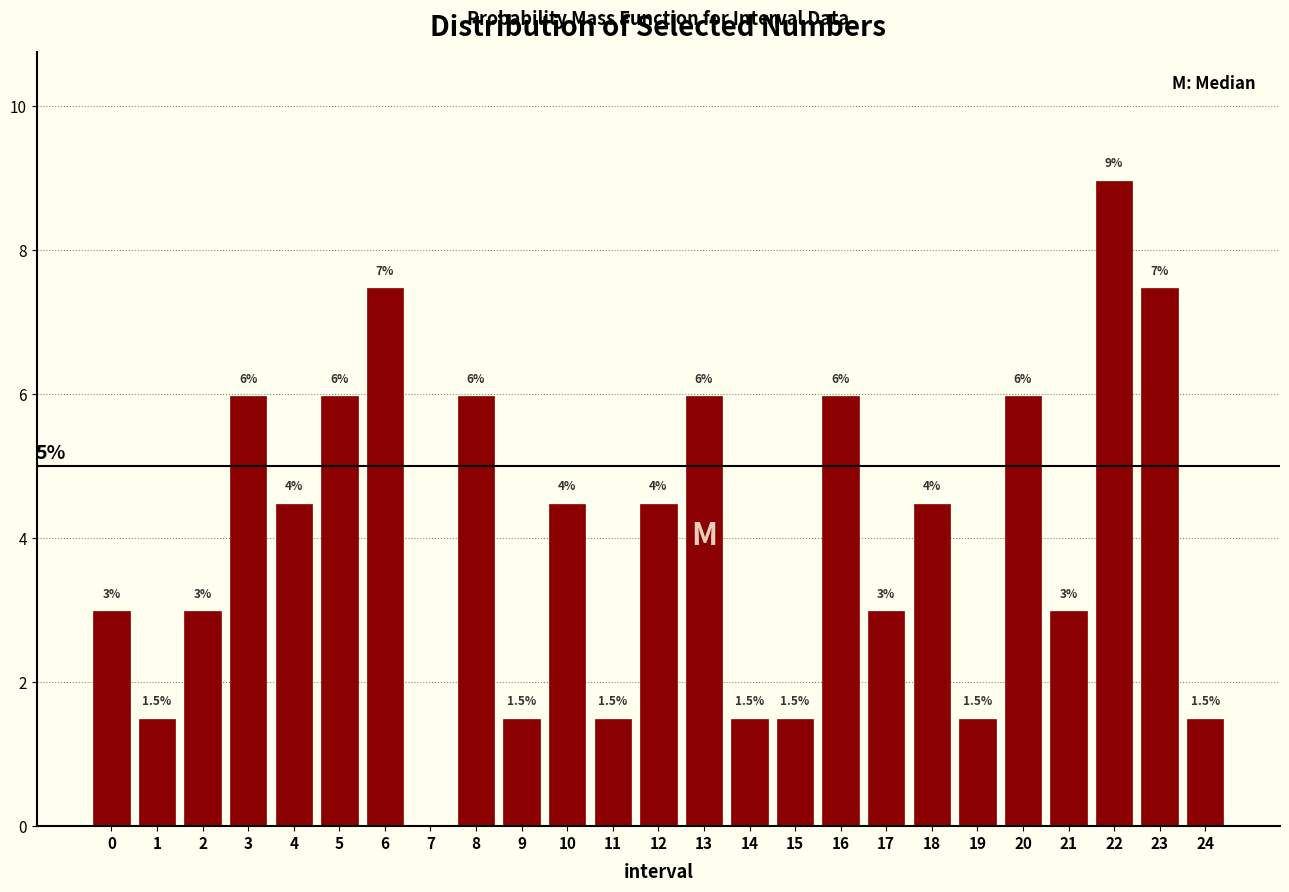

Reading left to right, list all the values displayed in this chart.

0=3.0	1=1.5	2=3.0	3=6.0	4=4.5	5=6.0	6=7.5	7=0.0	8=6.0	9=1.5	10=4.5	11=1.5	12=4.5	13=6.0	14=1.5	15=1.5	16=6.0	17=3.0	18=4.5	19=1.5	20=6.0	21=3.0	22=9.0	23=7.5	24=1.5